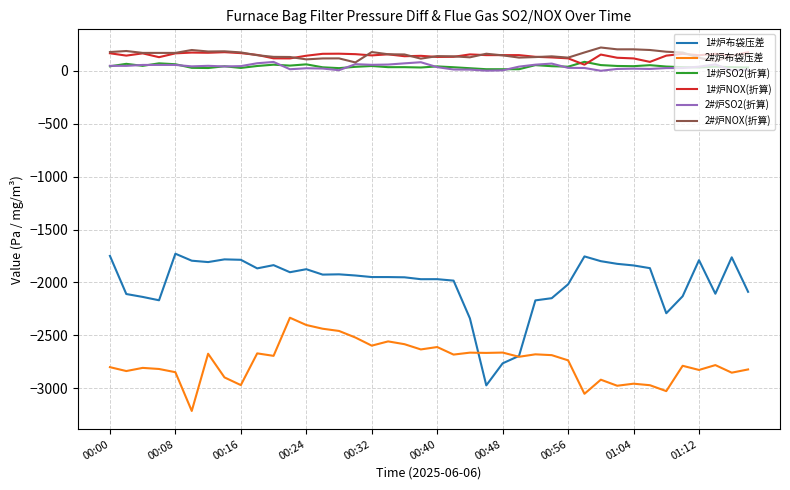

What is the average value of the 2#炉SO2(折算) series?

37.6